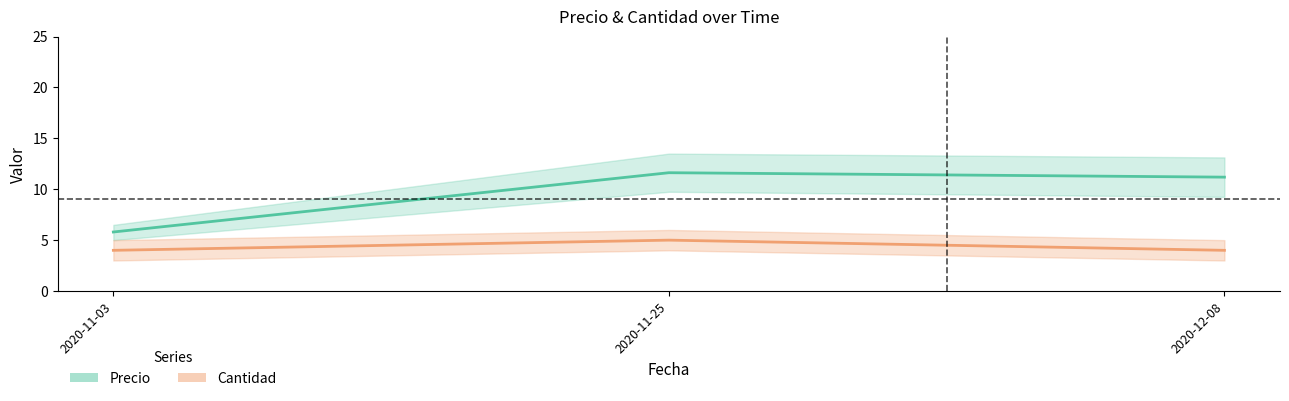

What is the difference between the maximum and minimum values in the Cantidad series?

1.0